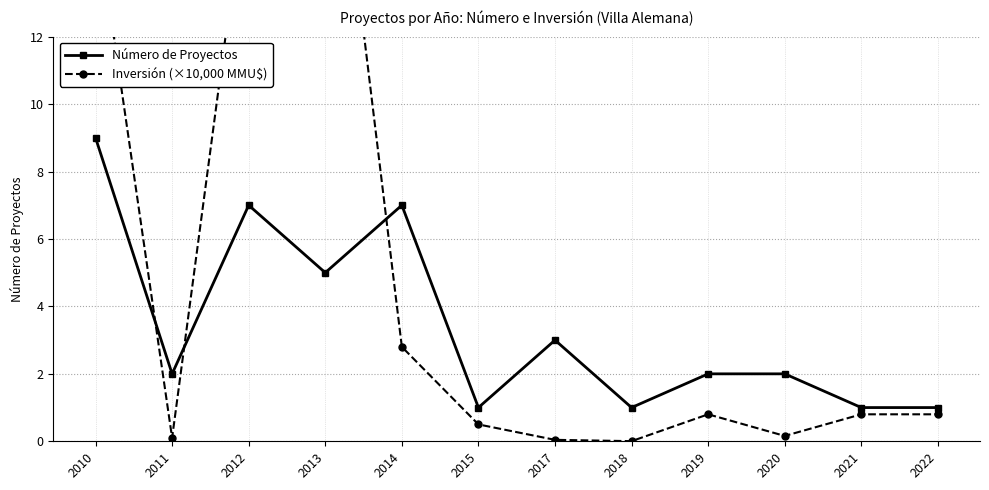

Which series changed the most between 2015 and 2018?

Inversión (×10,000 MMU$)